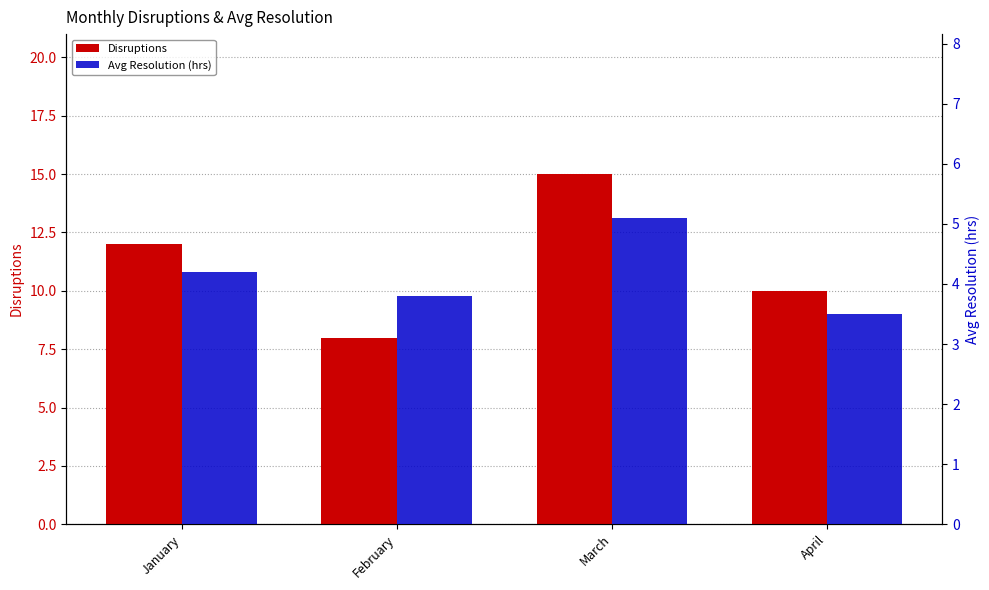

Count the number of data series in this chart.

2